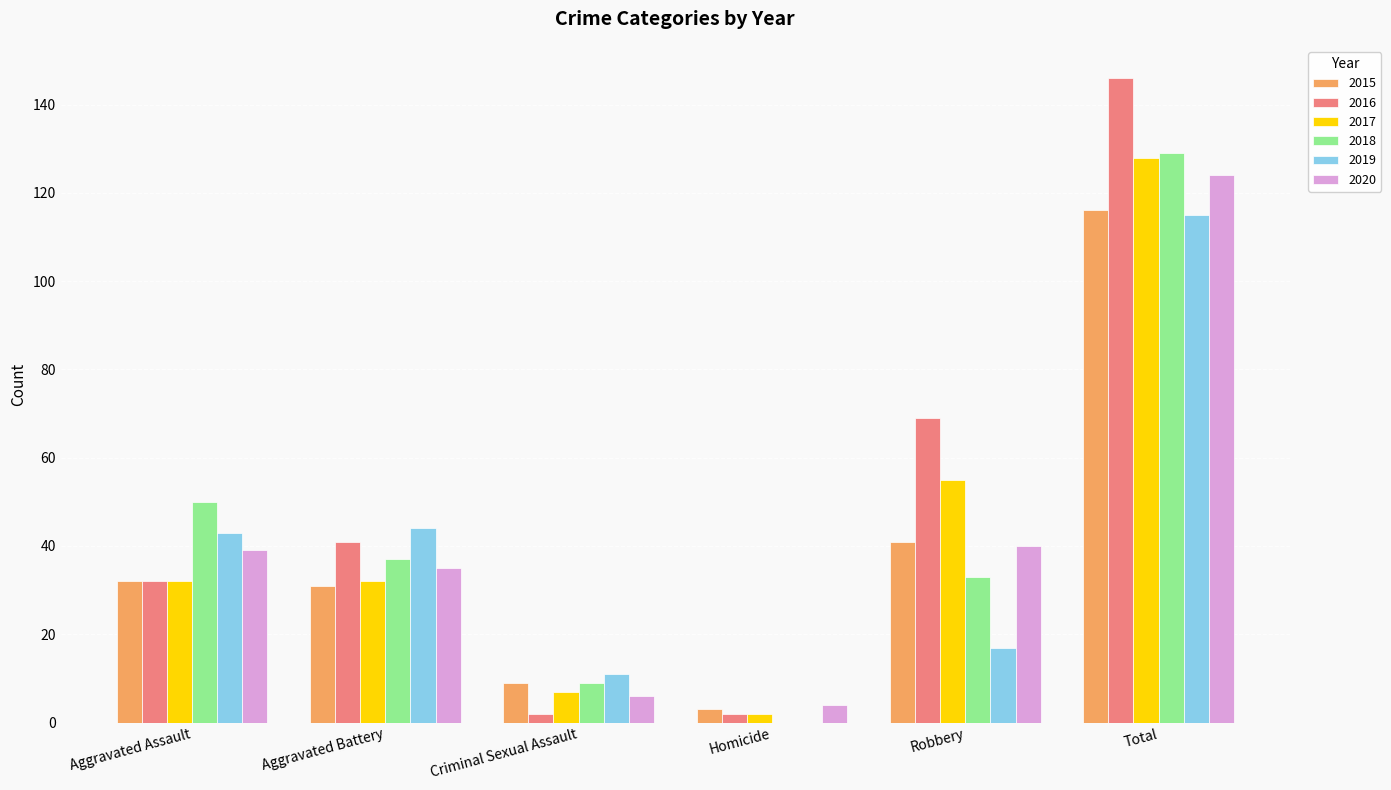

Count the number of data series in this chart.

6